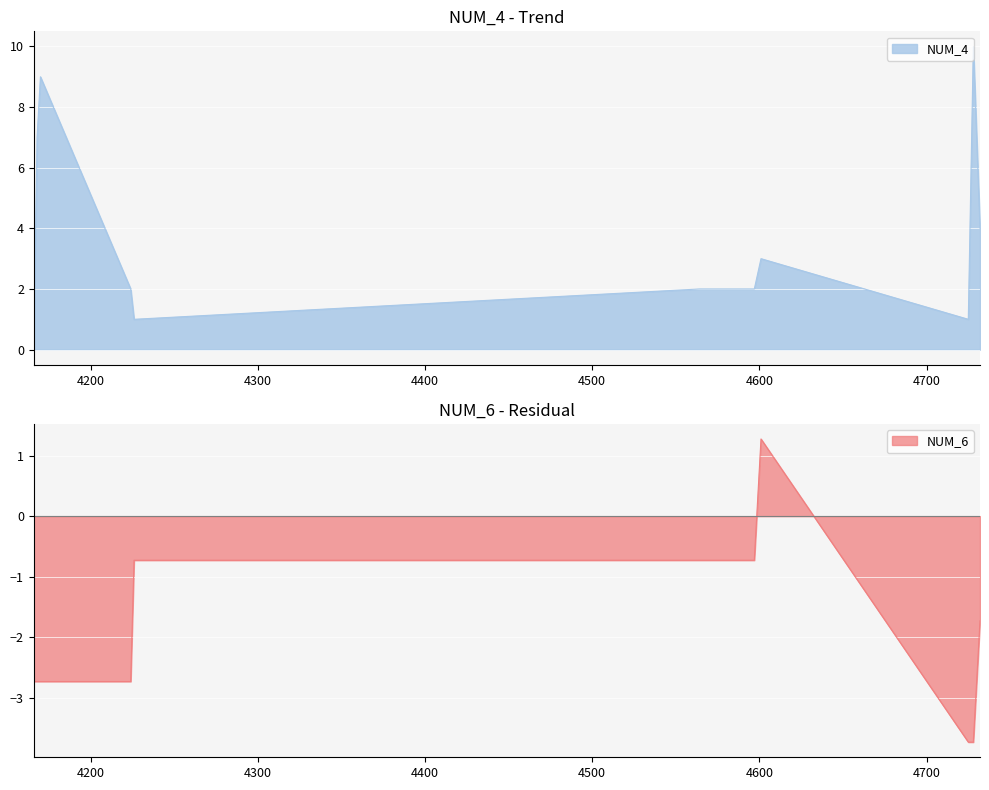

What is the maximum value for NUM_6?

1.3